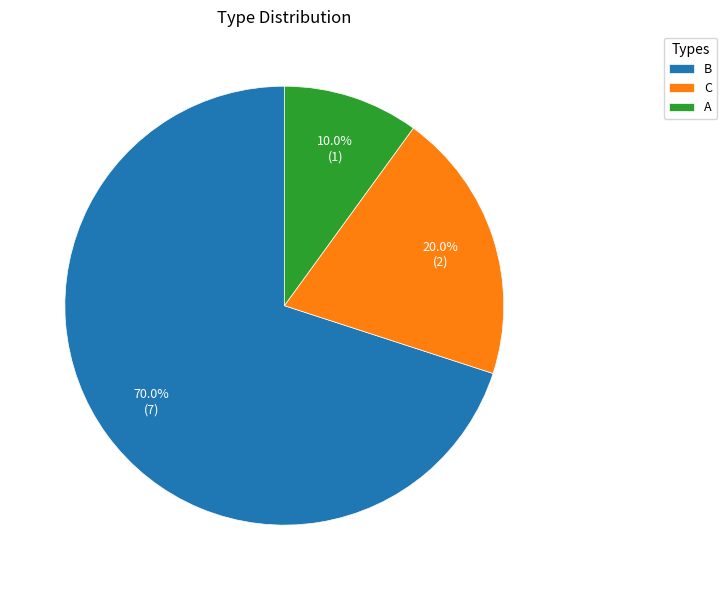

How many slices are in this pie chart?

3